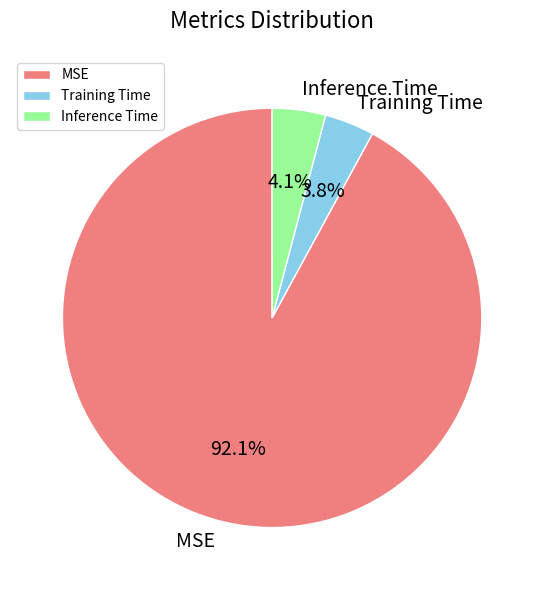

What is the total percentage of Training Time and Inference Time?

7.9%